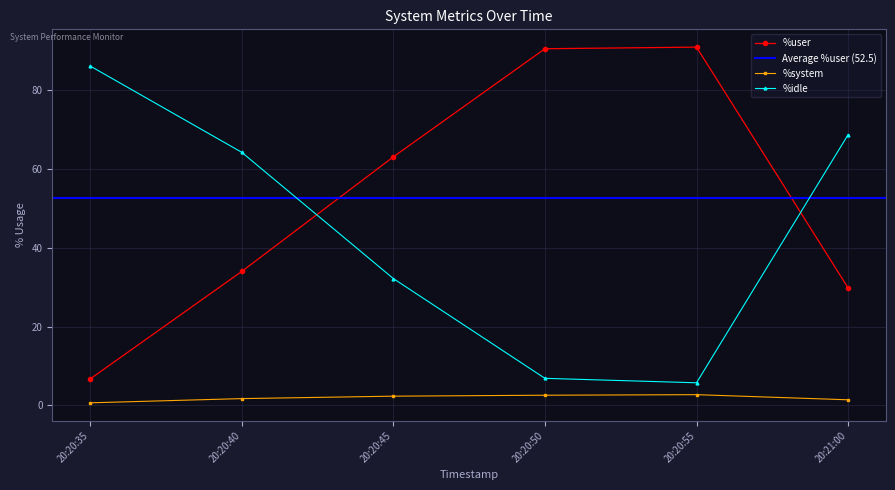

What is the difference between the maximum and second lowest values in the %system series?

1.3